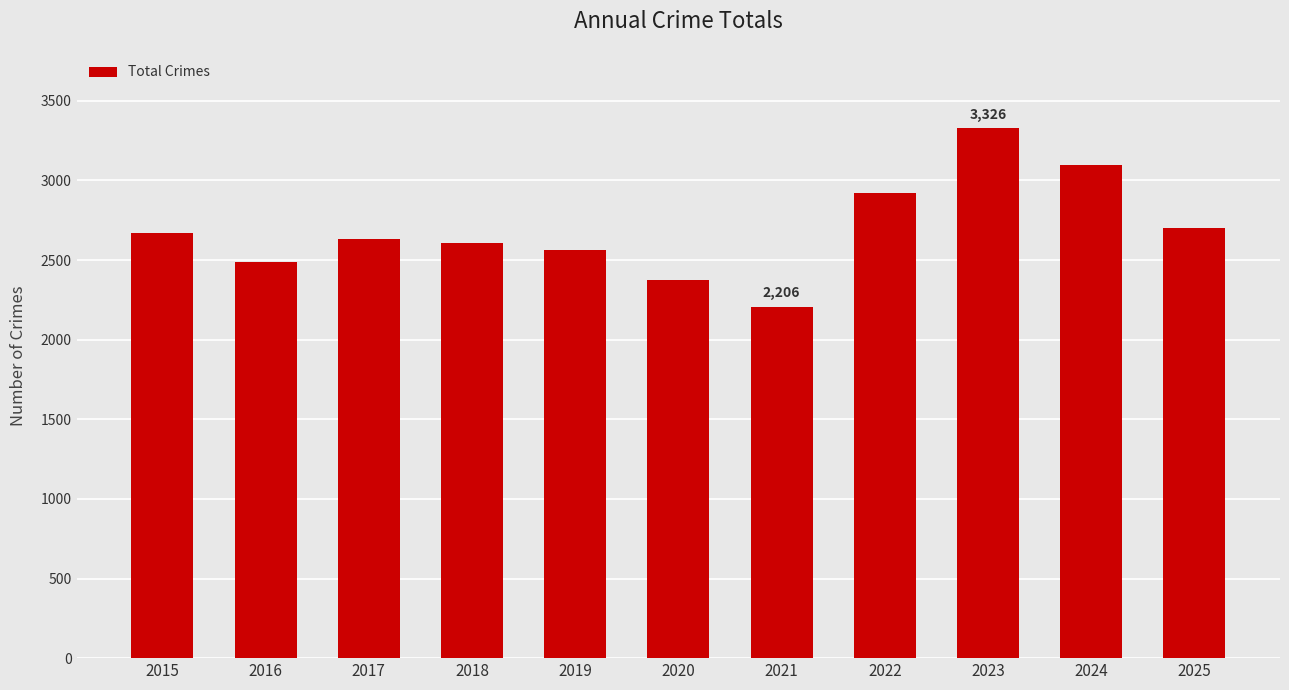

What is the average value?

2689